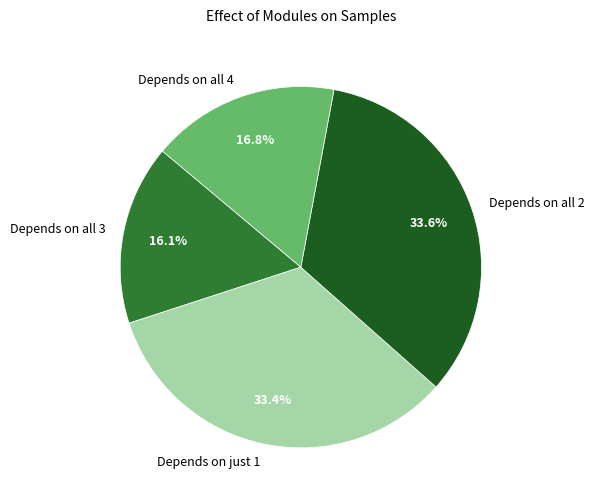

How many segments does this pie chart have?

4